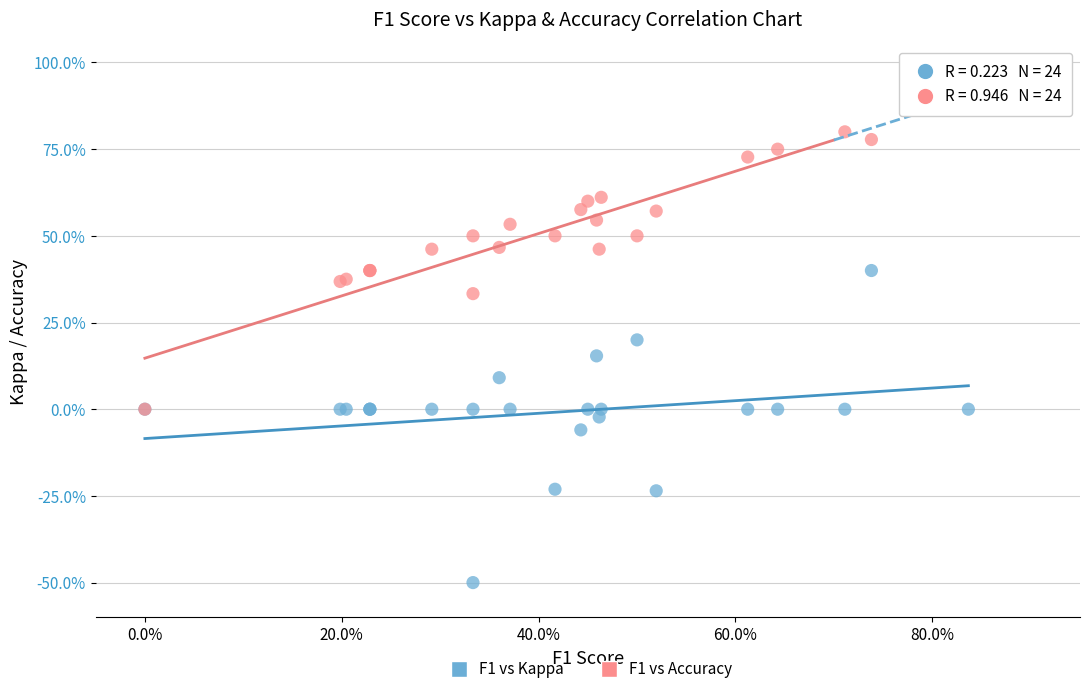

Which series reaches the minimum Y coordinate?

F1 vs Kappa